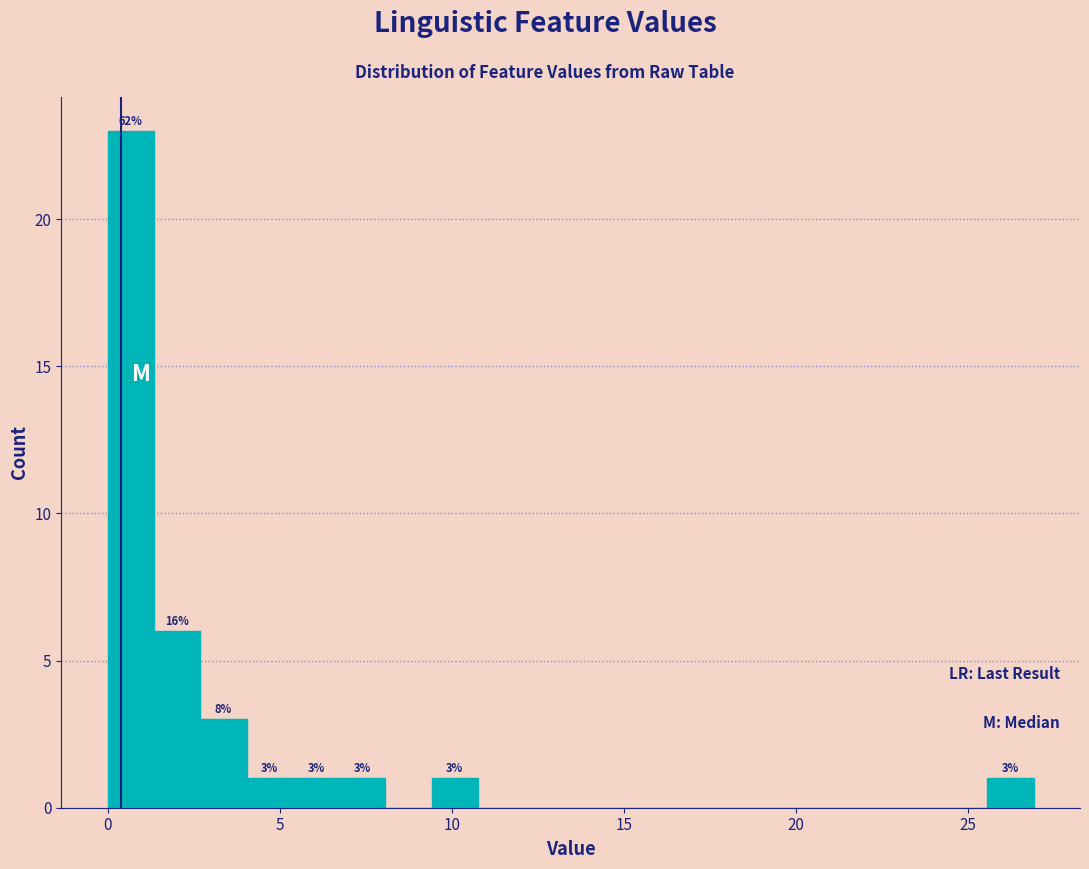

Around what value on the x-axis is the tallest bar? Give the approximate position of its centre, as read against the axis.

0.5